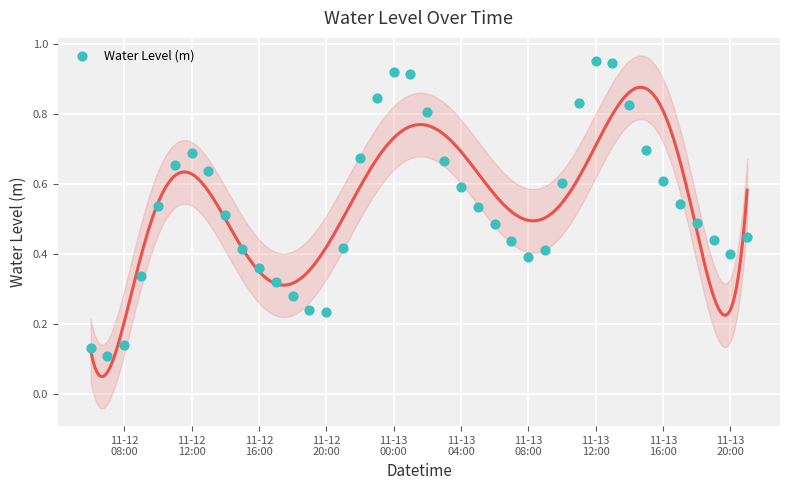

What is the range of X values (max minus min)?

1.6